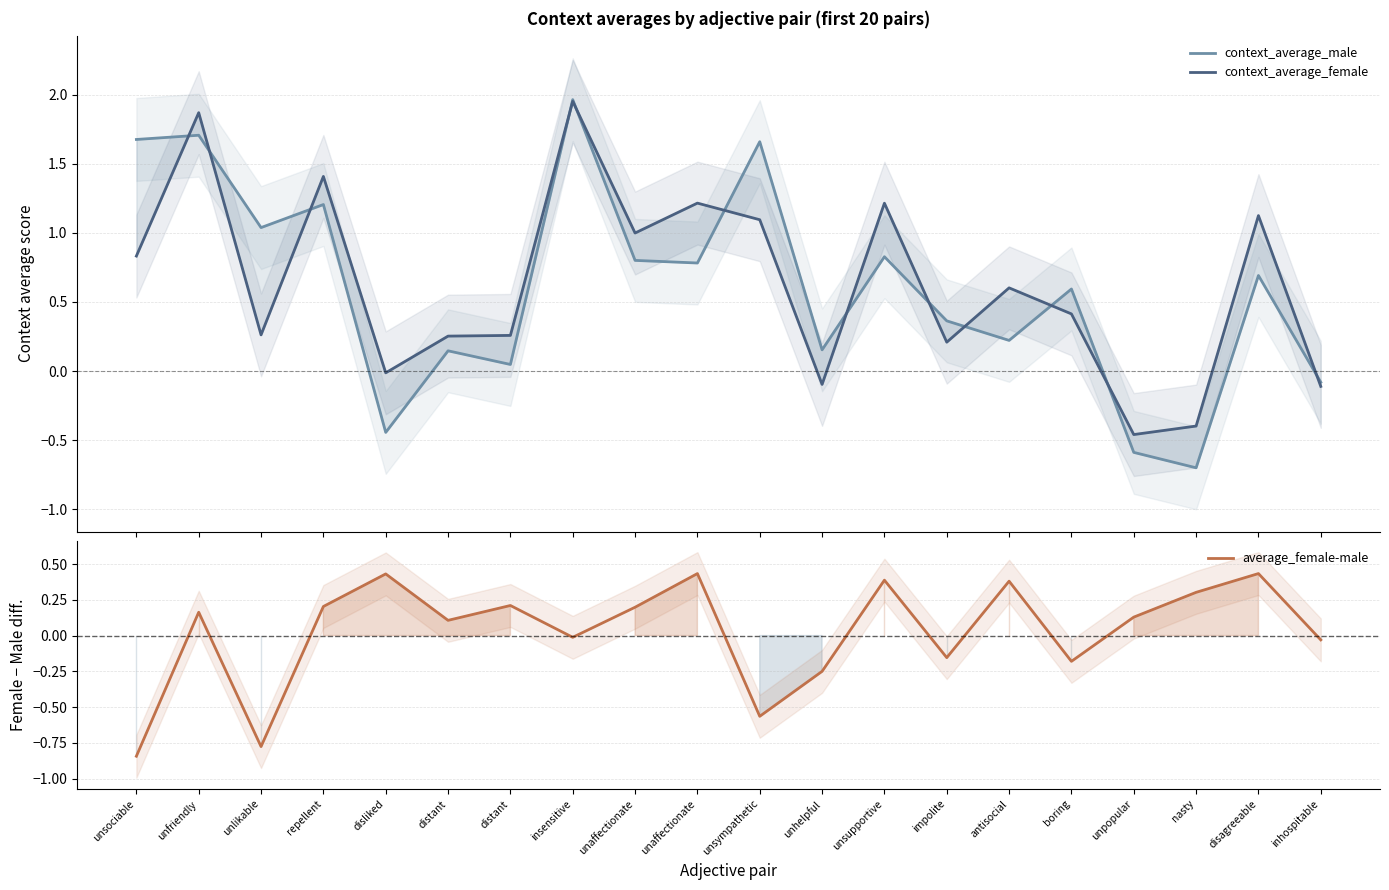

After their last crossing, which series has the higher values: context_average_male or context_average_female?

context_average_male